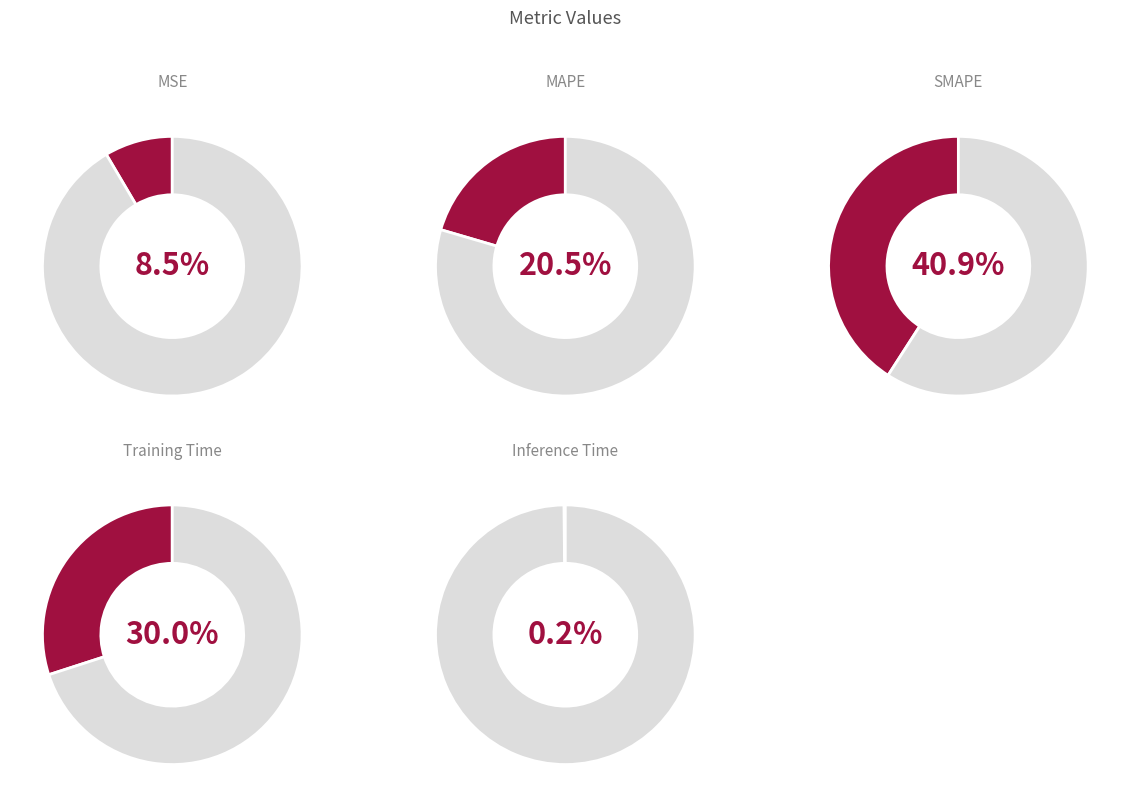

What percentage is the SMAPE slice, to the nearest percent?

41%